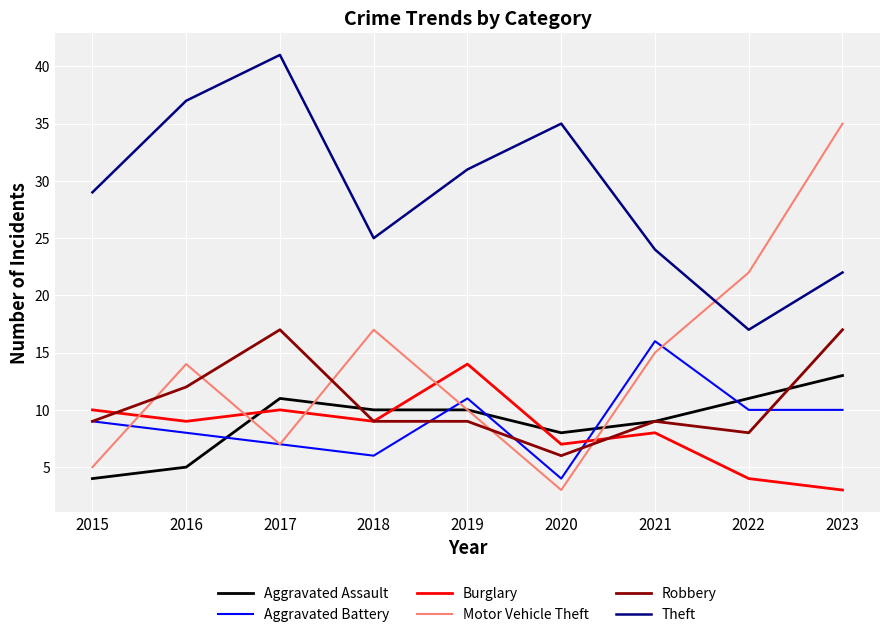

Rank the series at 2020 from lowest to highest value.

Motor Vehicle Theft, Aggravated Battery, Robbery, Burglary, Aggravated Assault, Theft